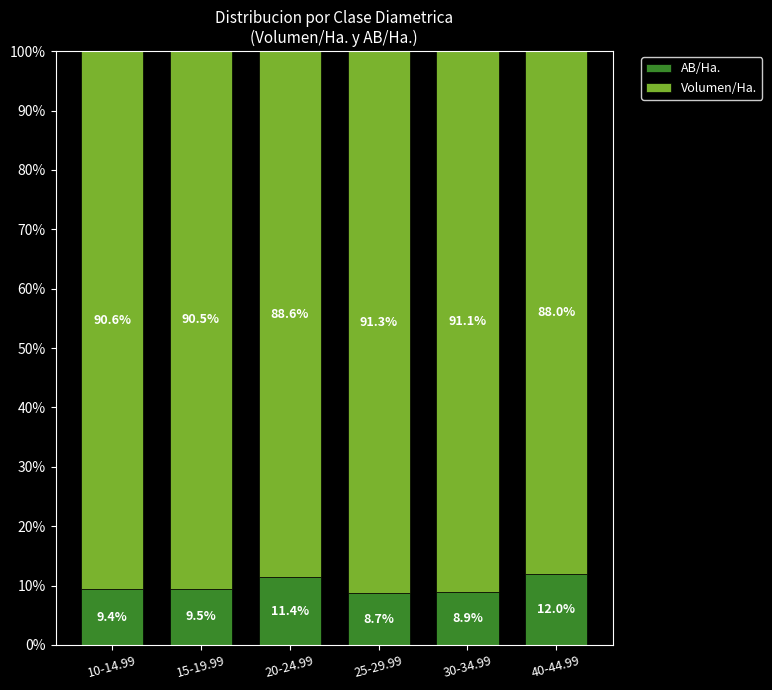

What is the sum of the AB/Ha. values at 25-29.99 and 20-24.99?

20.1